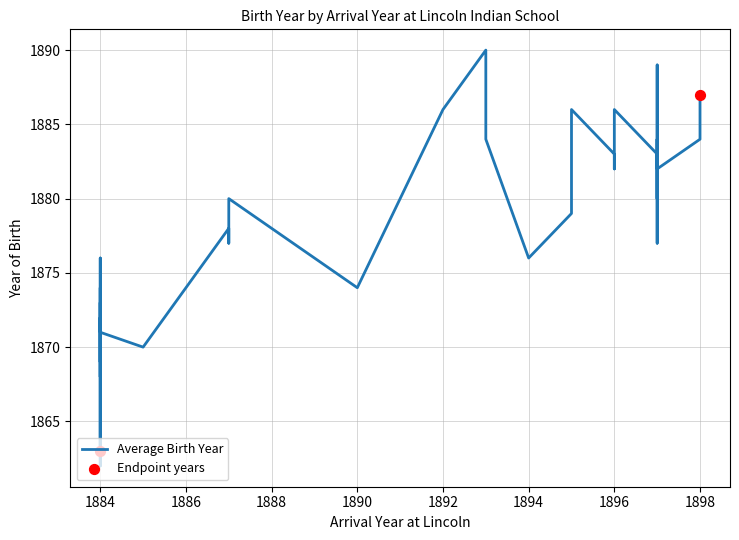

Which has a higher value, 1894 or 1896?

1896